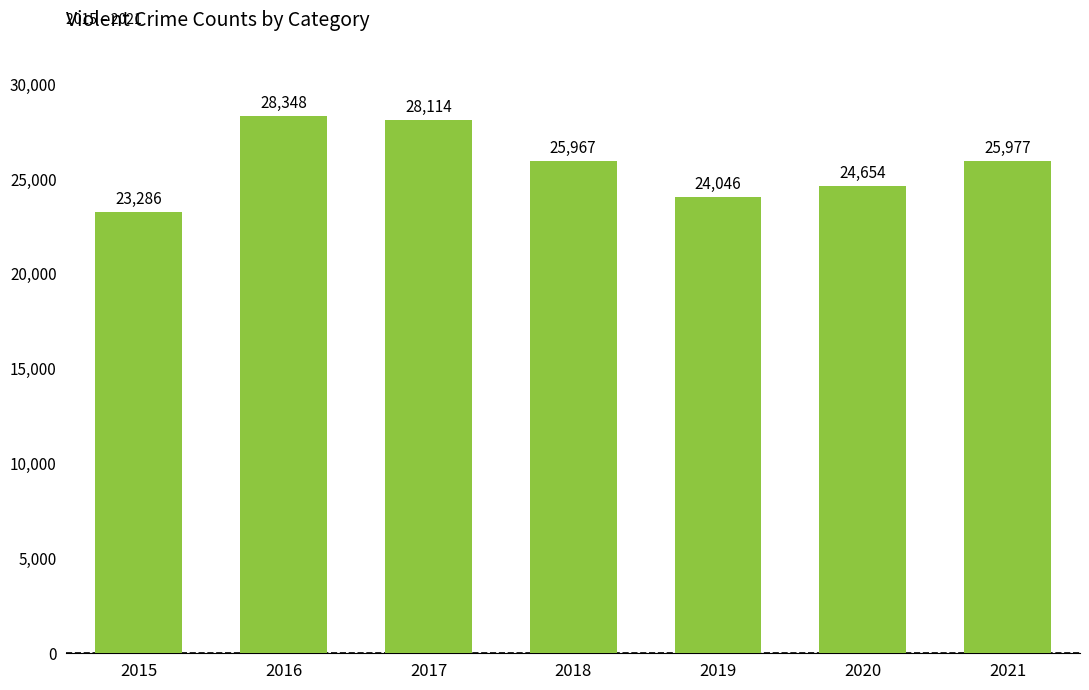

What is the difference between the maximum and minimum values?

5062